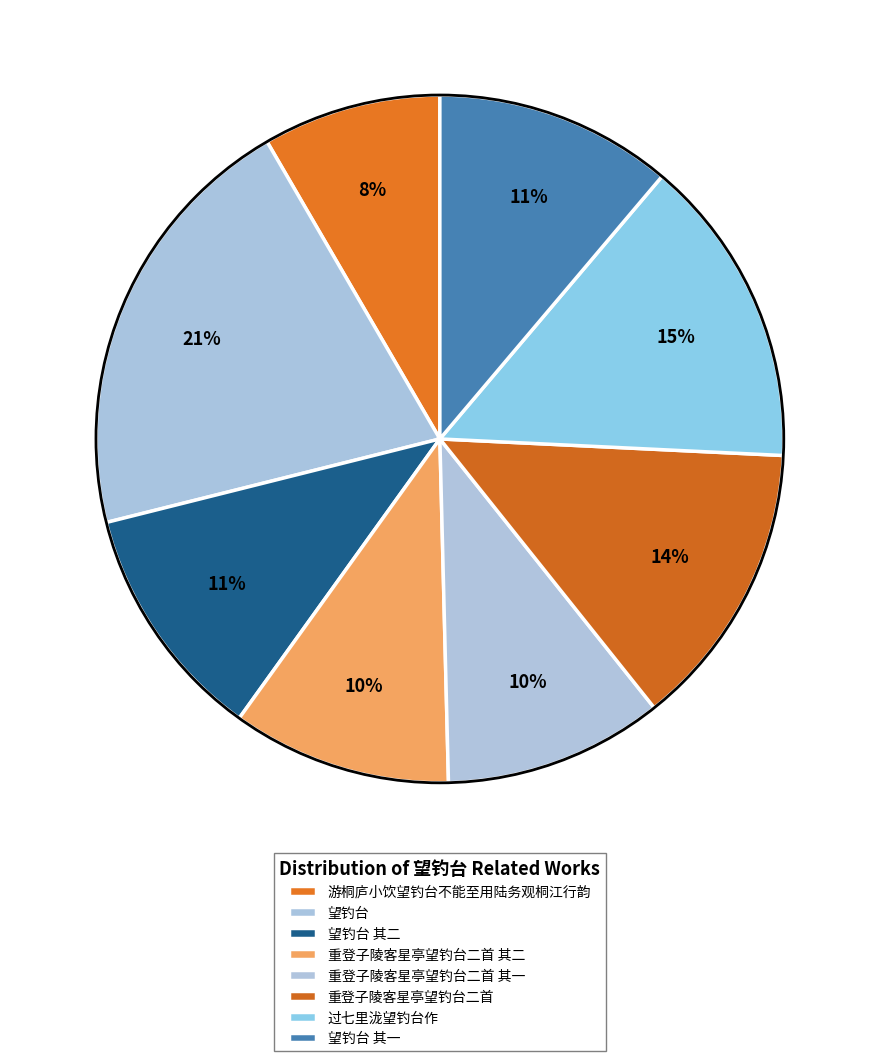

How many segments does this pie chart have?

8